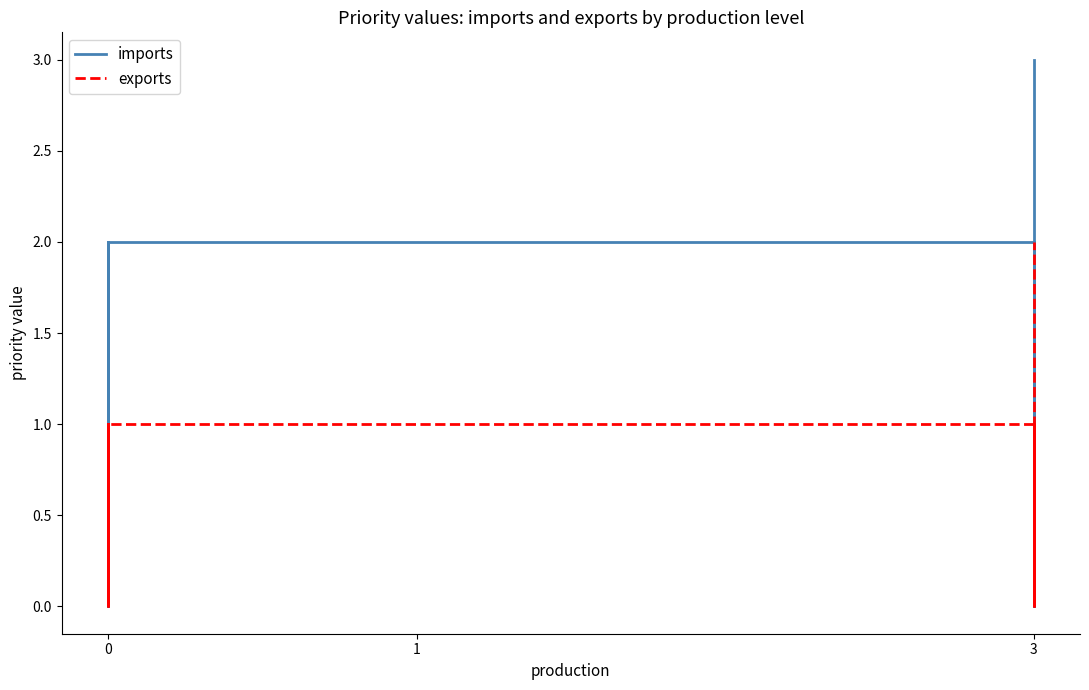

What is the value of the exports point at the 2nd from the left?

1